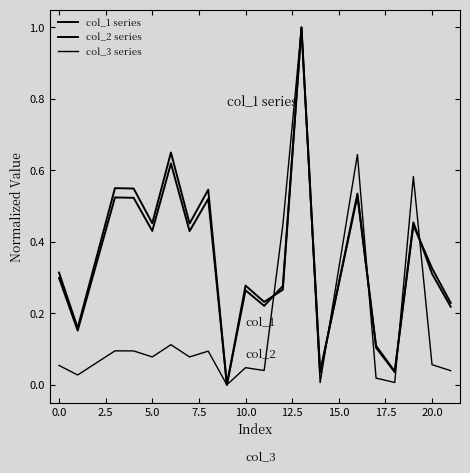

Does the chart have visible grid lines?

No